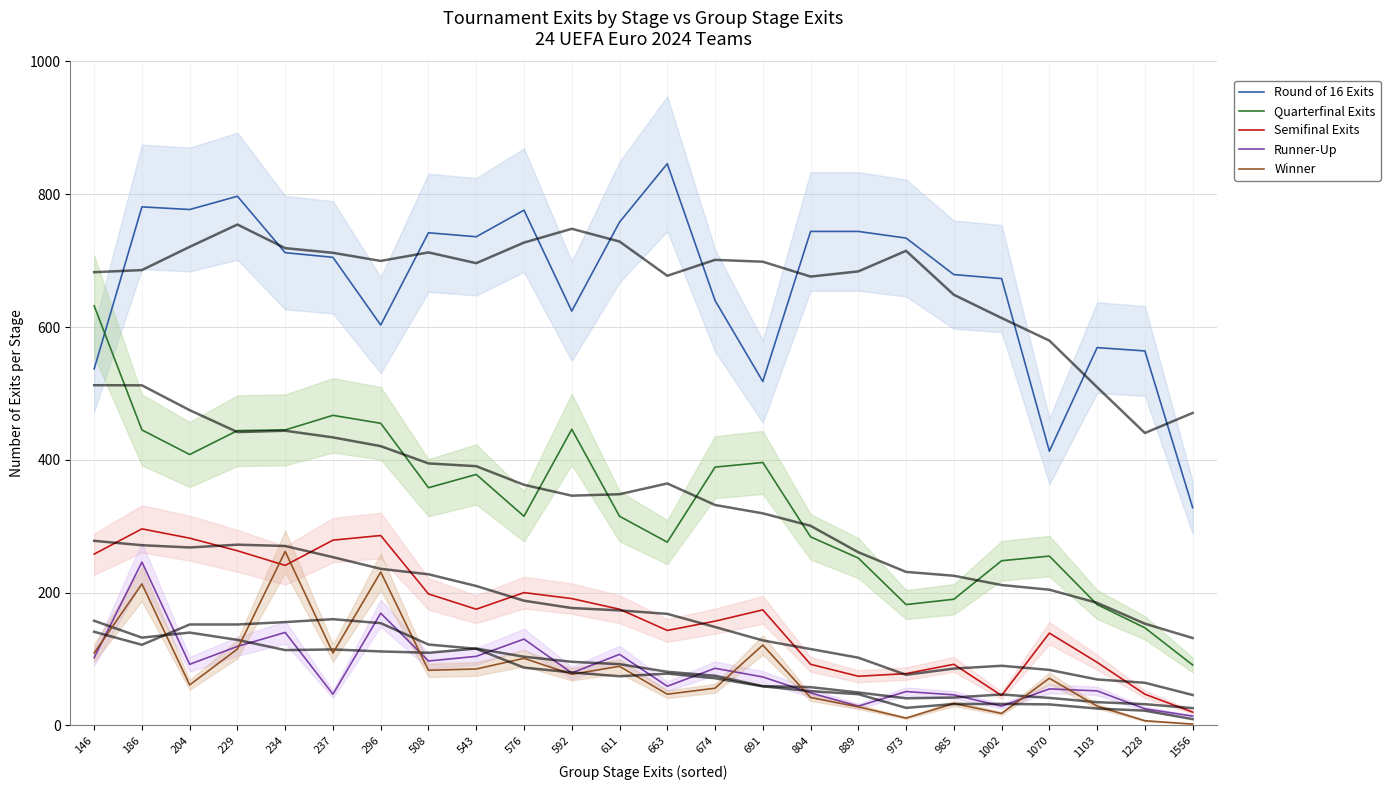

Reading left to right, transcribe all the data shown in this chart.

Round of 16 Exits: 537	781	777	797	712	705	603	742	736	776	624	758	846	640	518	744	744	734	679	673	413	569	564	328
Quarterfinal Exits: 632	445	408	444	445	467	455	358	378	315	446	315	276	389	396	284	252	182	190	248	255	182	147	91
Semifinal Exits: 258	296	282	263	241	279	286	198	175	200	191	175	143	157	174	92	74	78	92	45	139	95	47	20
Runner-Up: 102	246	92	119	140	47	169	97	104	130	79	107	59	86	73	49	29	51	46	29	55	52	25	14
Winner: 109	213	61	115	262	109	231	83	85	101	77	89	47	56	121	42	28	11	33	18	71	29	7	2